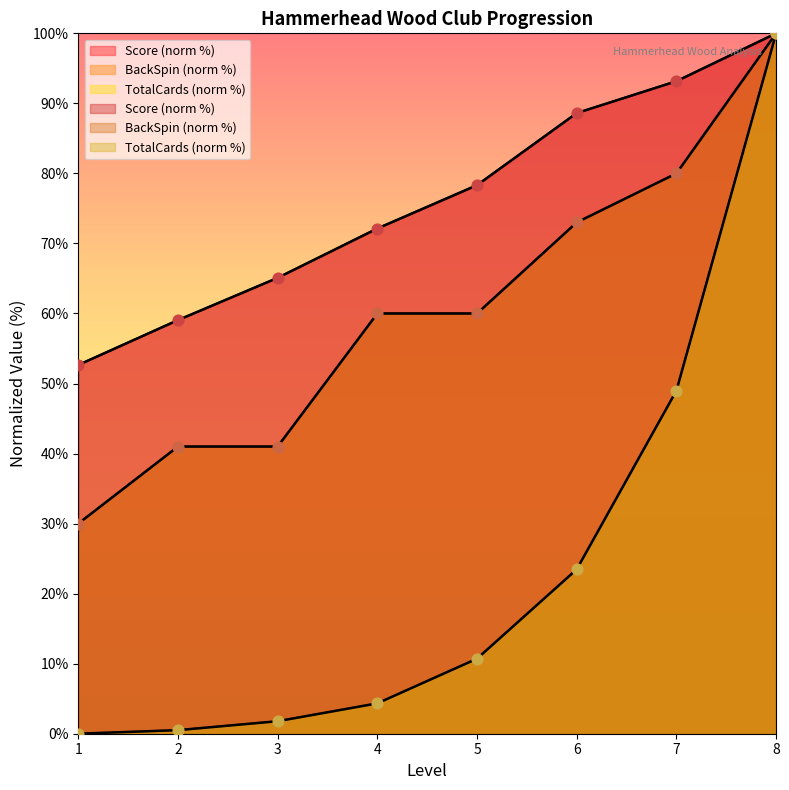

What is the total value across all series at 7?

222.1